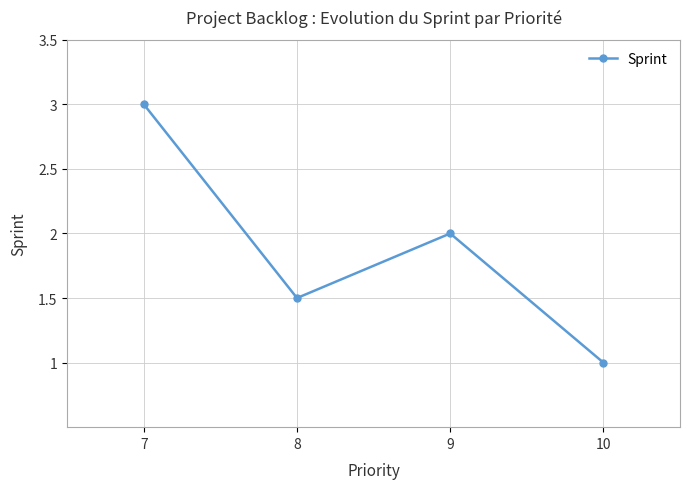

How many distinct data groups are displayed?

1